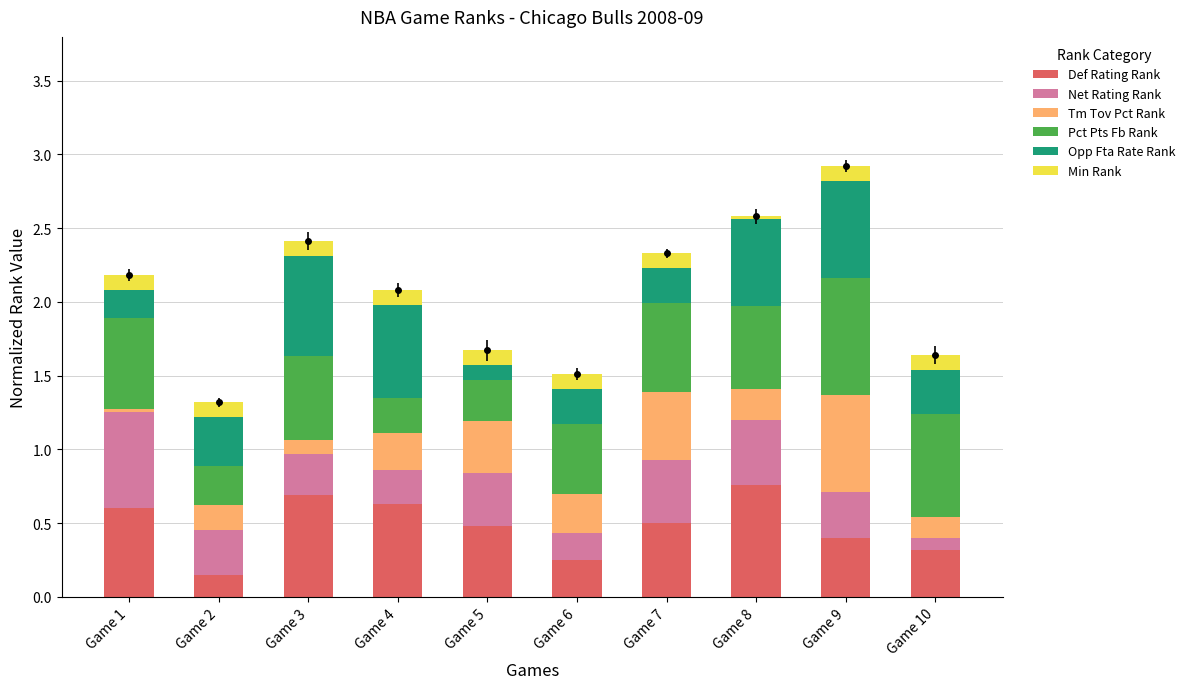

What is the difference between the second highest and second lowest values in the Def Rating Rank series?

0.4